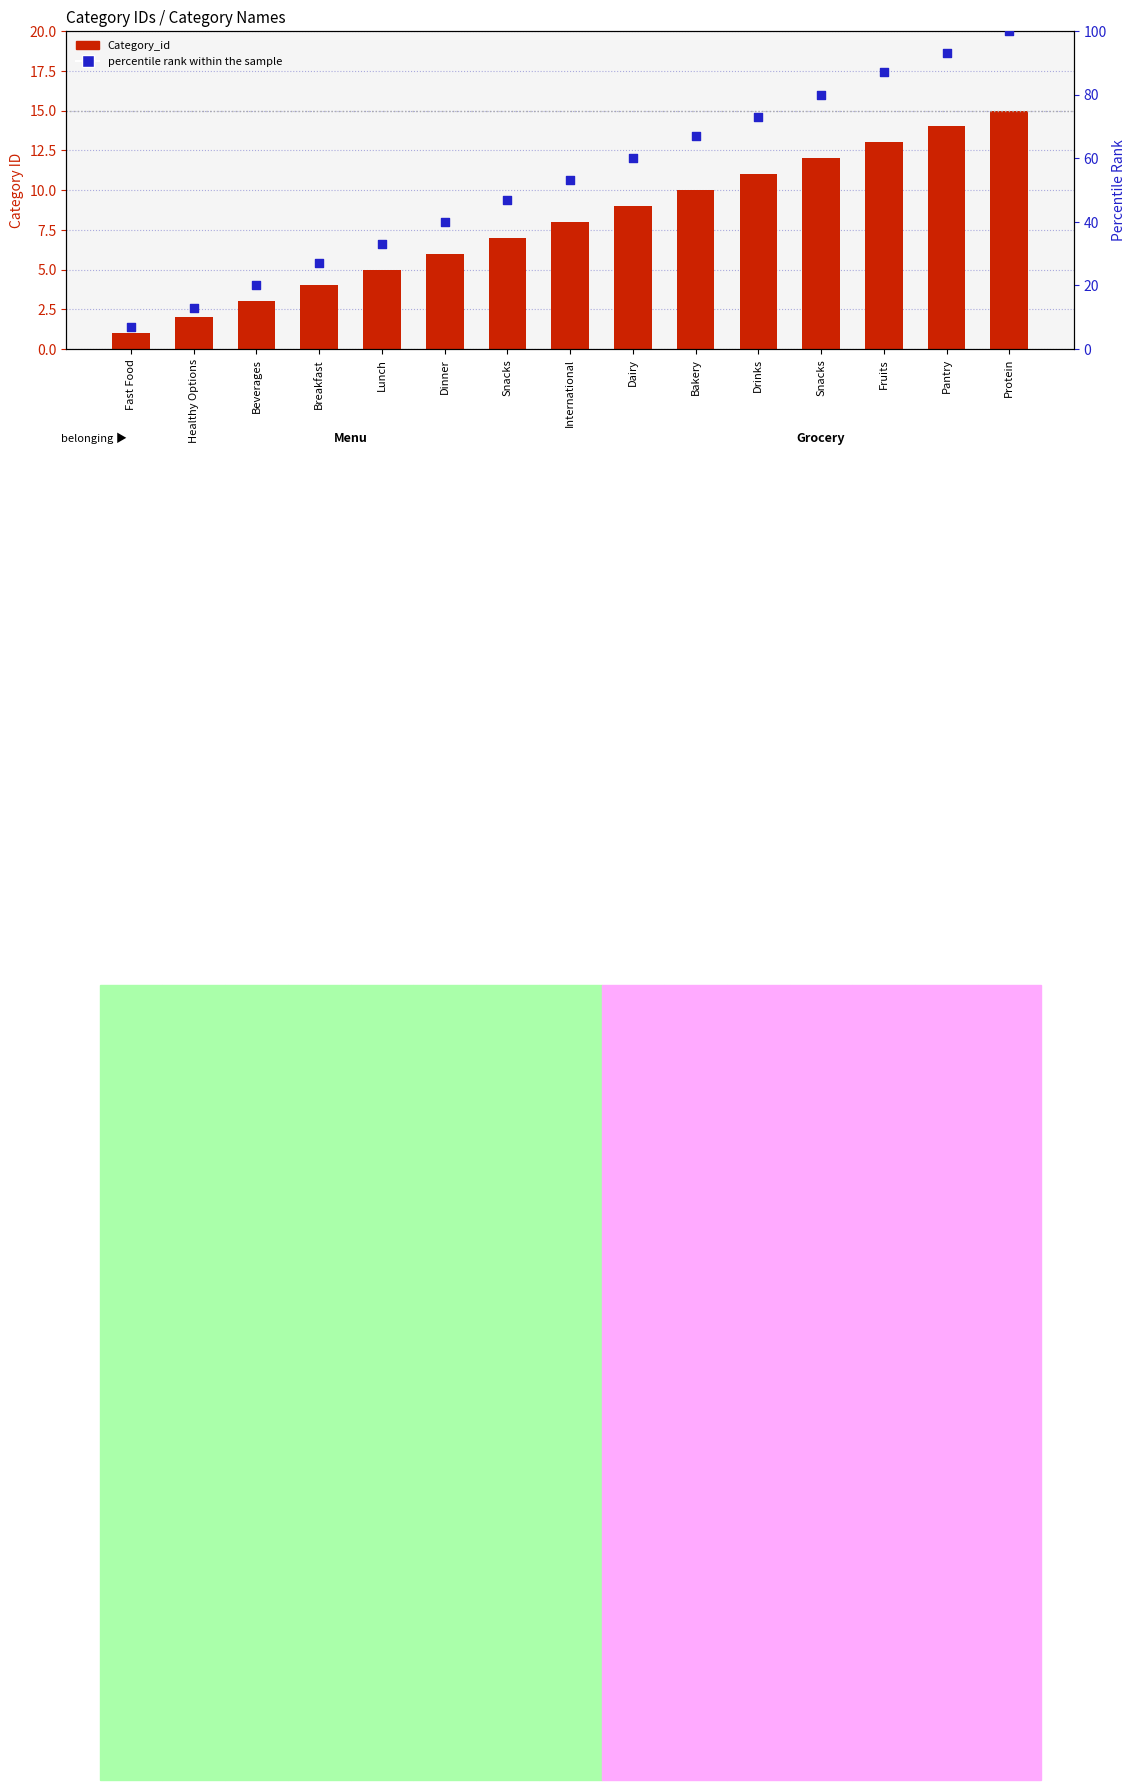

Is the value of percentile rank within the sample at Healthy Options greater than the value of Category_id at International?

Yes